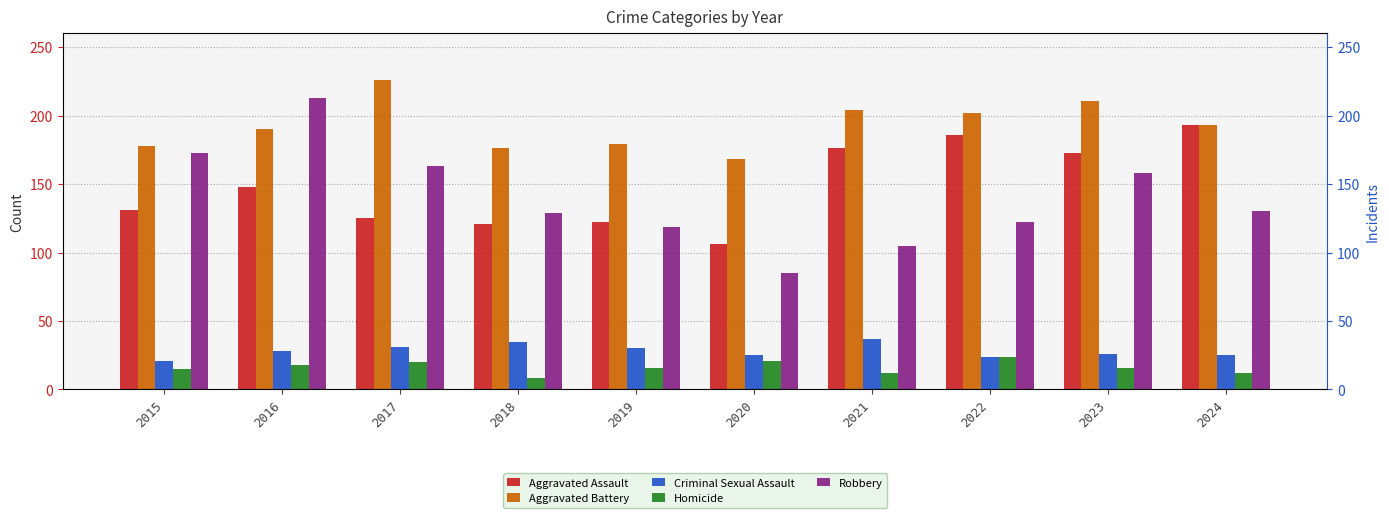

What value does the Aggravated Battery series have at 2019?

179